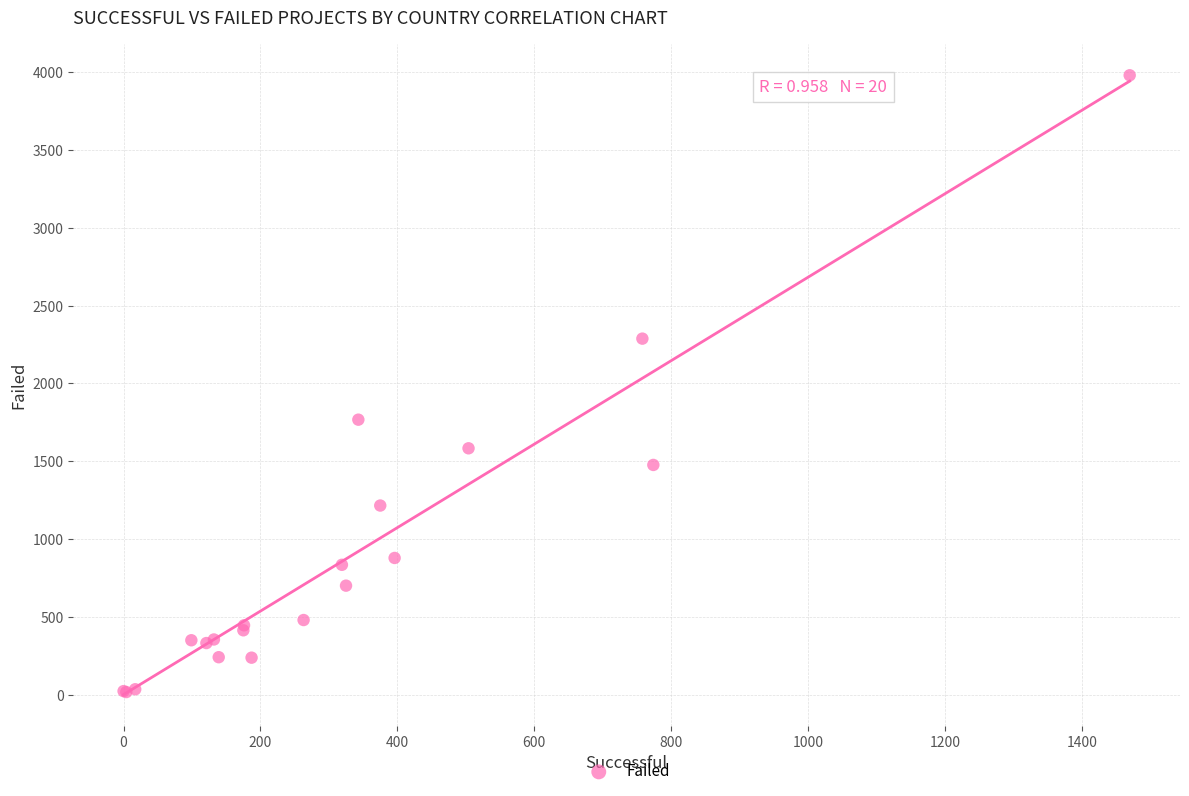

What Y value in the scatter plot is closest to 1998?

1767